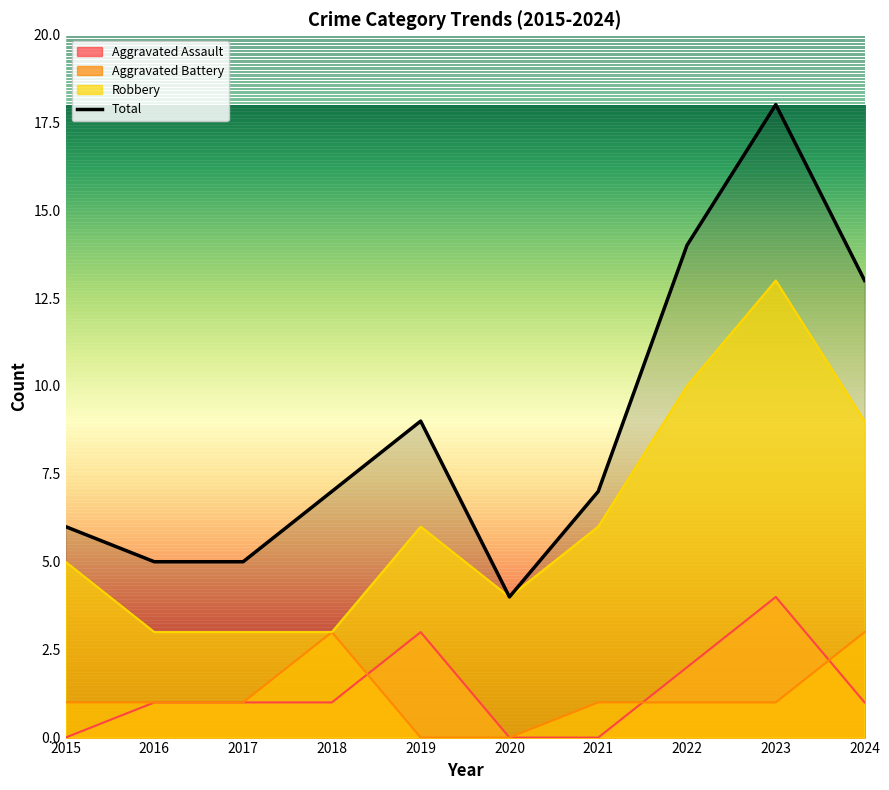

How many lines are shown in the chart?

4